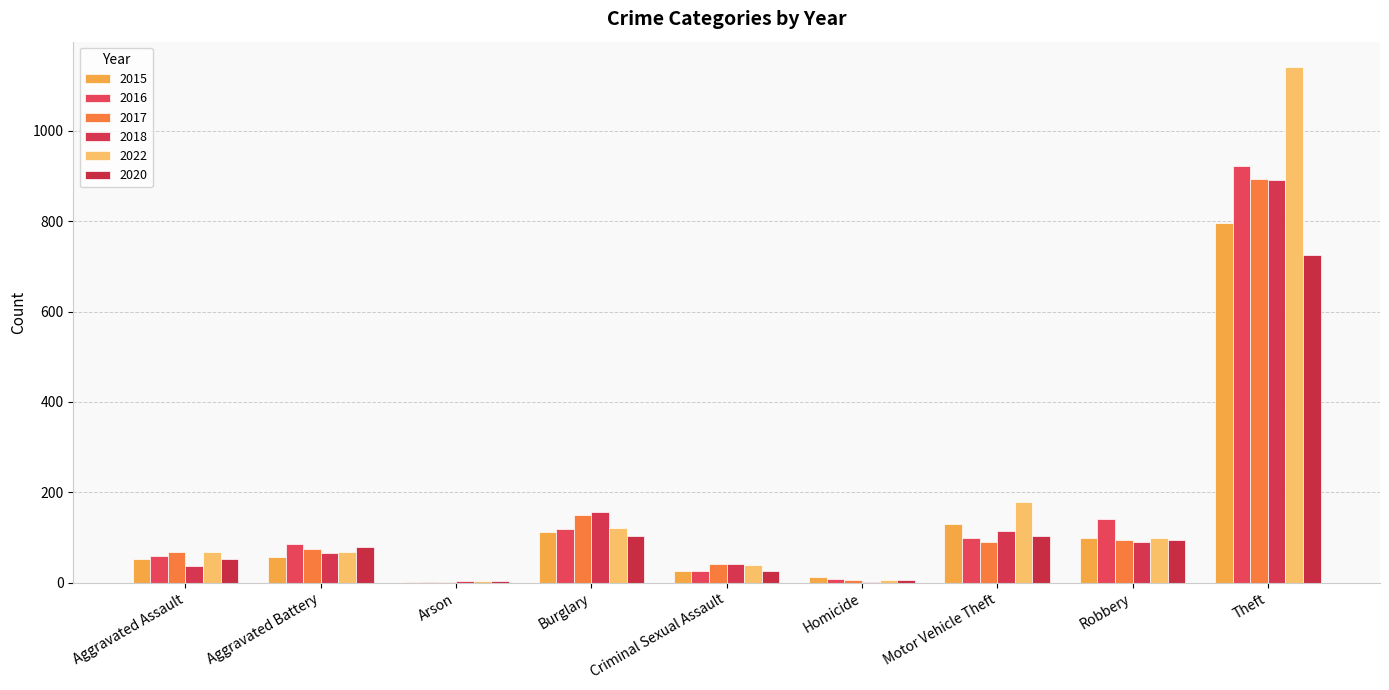

True or false: 2020 has a value of 53 at Aggravated Assault.

True